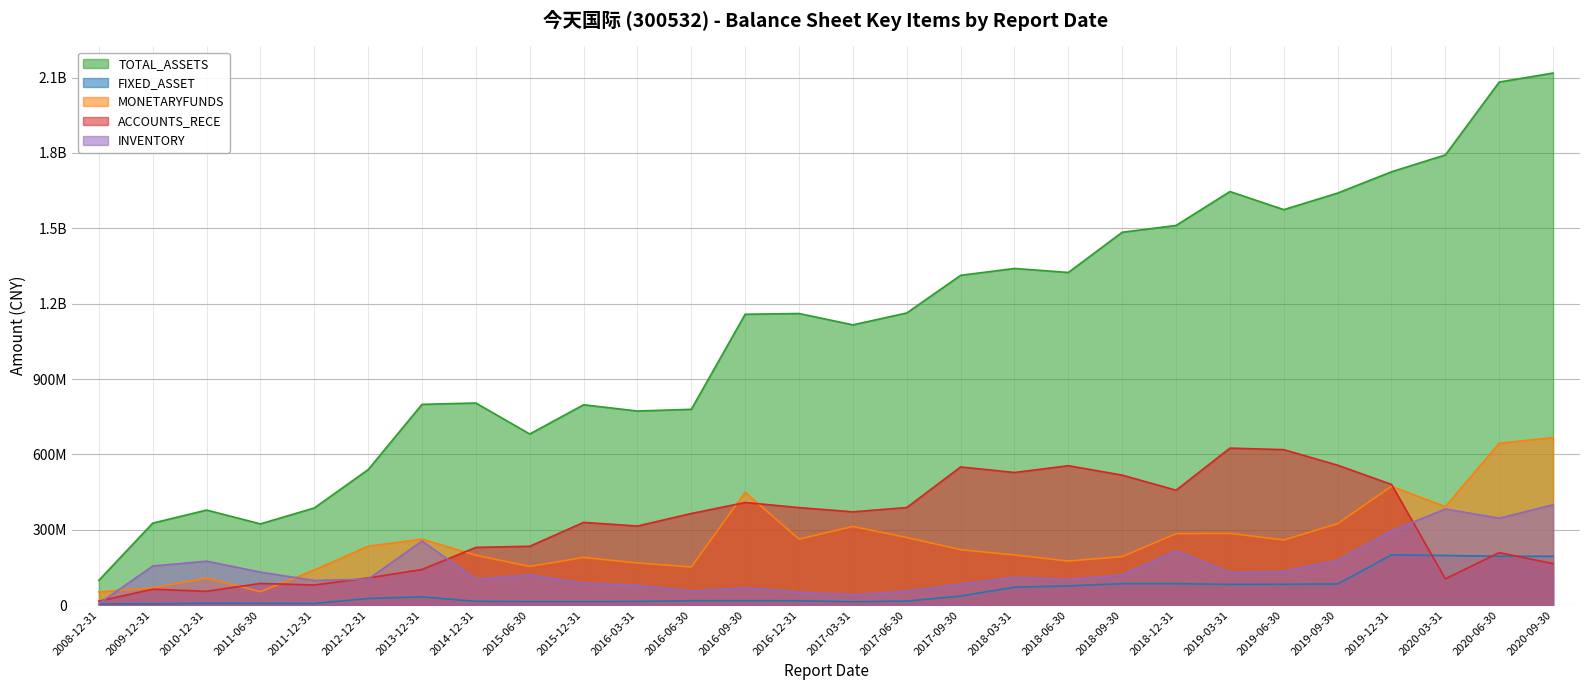

True or false: MONETARYFUNDS and TOTAL_ASSETS cross at least once.

False